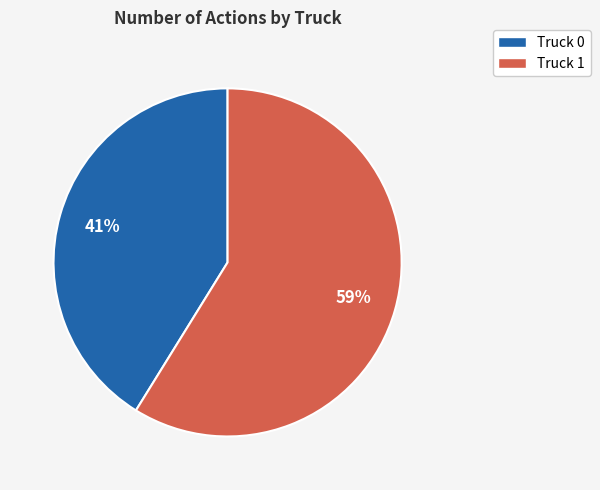

Between Truck 0 and Truck 1, which is larger?

Truck 1